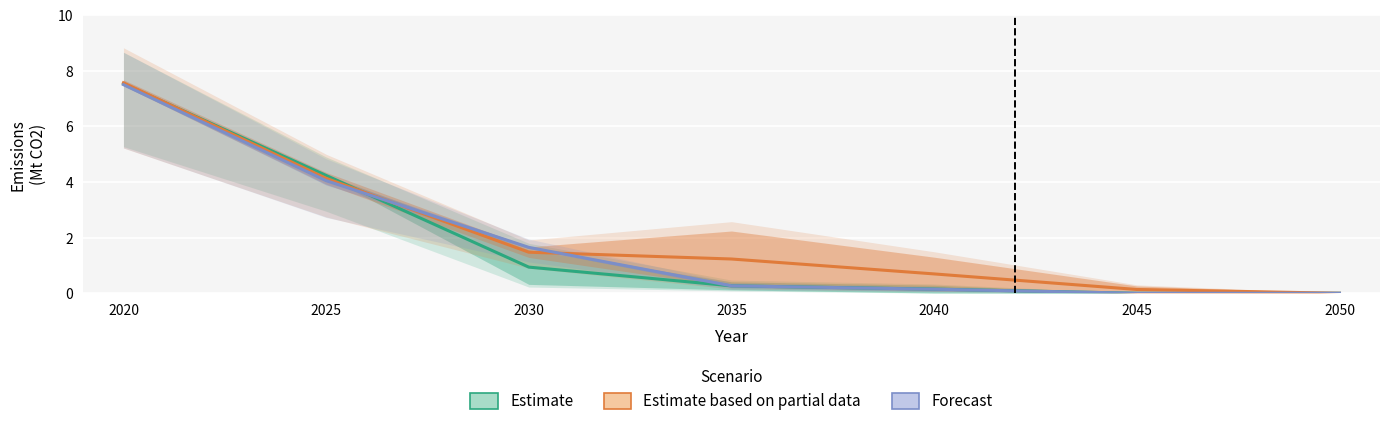

True or false: Estimate (Below 2°C / Net Zero) and Forecast (Delayed / NDC) intersect in this chart.

True